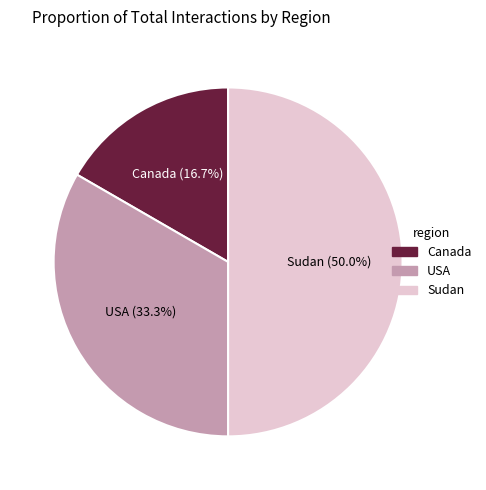

What is the ratio of the value at USA to the value at Sudan?

0.7